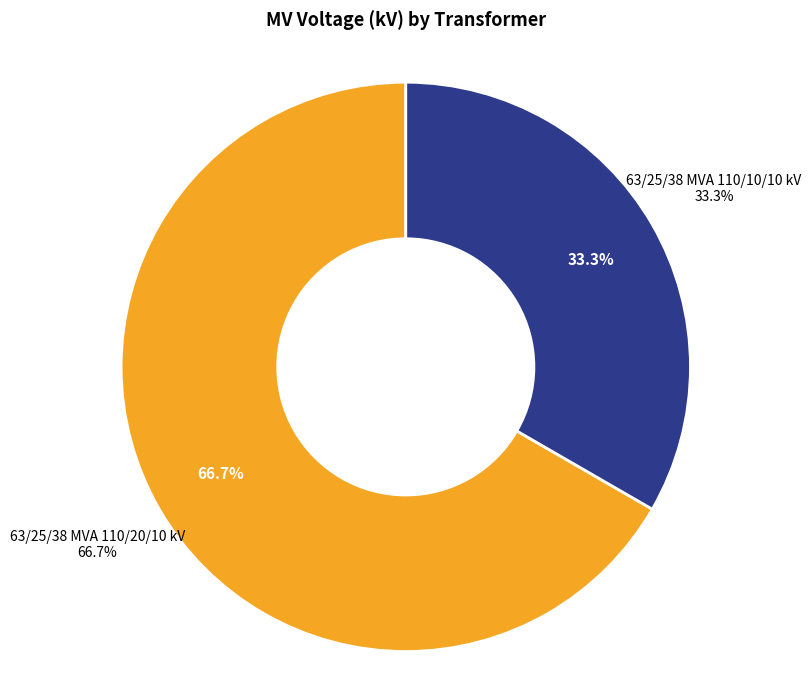

Is it true that 63/25/38 MVA 110/10/10 kV is 46% of the pie?

False